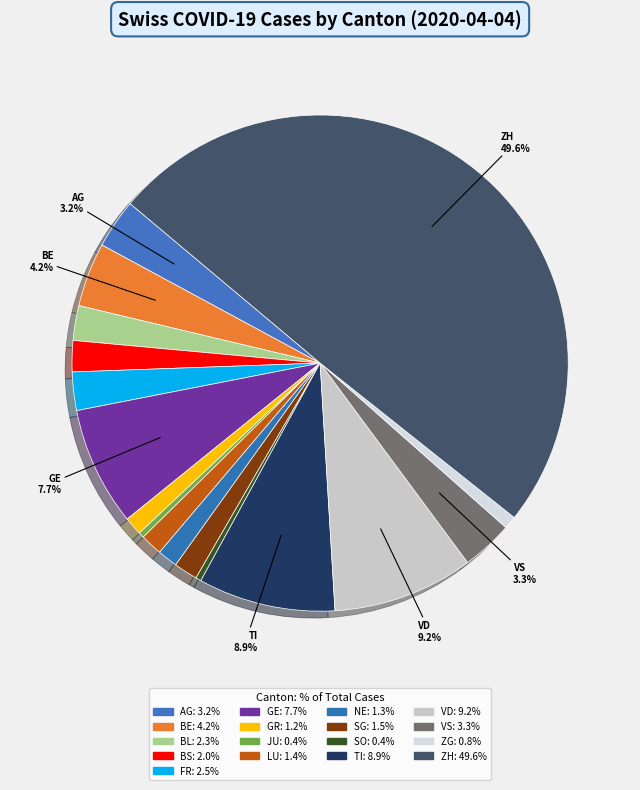

True or false: SG accounts for 2% of the total.

True